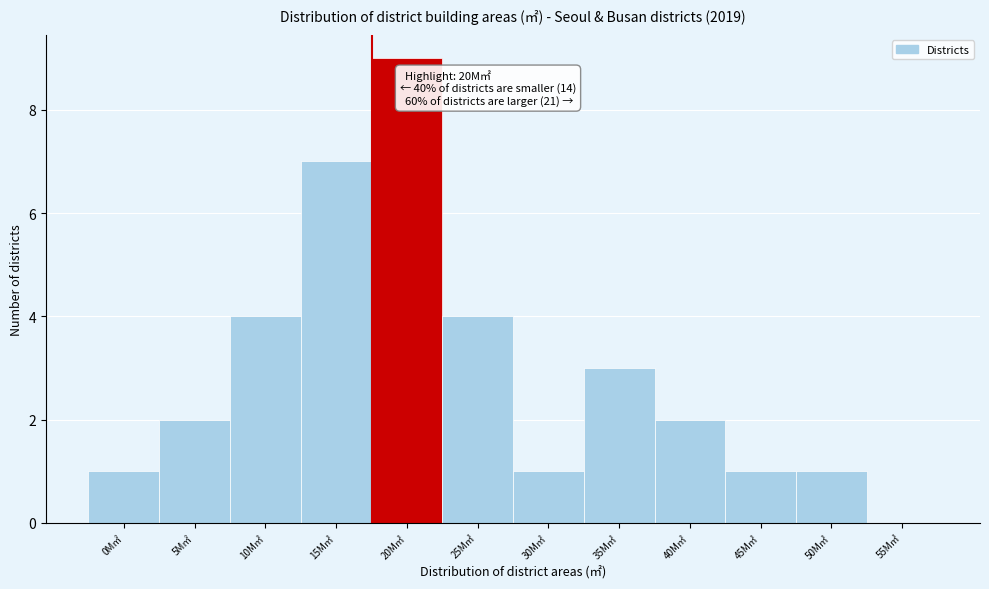

Reading left to right, transcribe all the data shown in this chart.

0M㎡=1	5M㎡=2	10M㎡=4	15M㎡=7	20M㎡=9	25M㎡=4	30M㎡=1	35M㎡=3	40M㎡=2	45M㎡=1	50M㎡=1	55M㎡=0